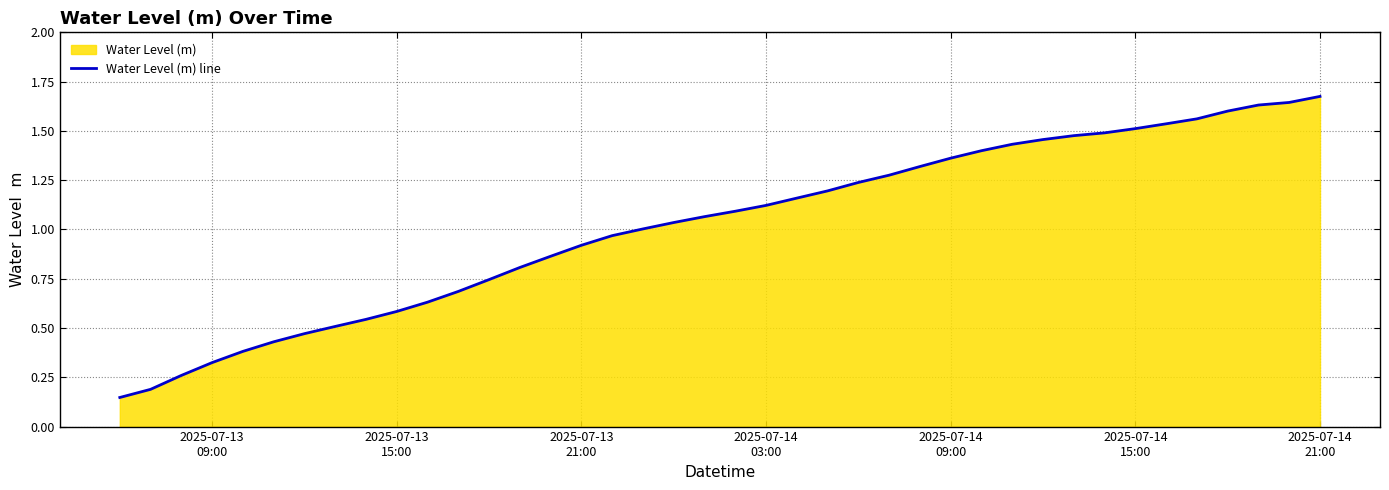

Reading left to right, list all the values displayed in this chart.

0.1	0.2	0.3	0.3	0.4	0.4	0.5	0.5	0.5	0.6	0.6	0.7	0.7	0.8	0.9	0.9	1.0	1.0	1.0	1.1	1.1	1.1	1.2	1.2	1.2	1.3	1.3	1.4	1.4	1.4	1.5	1.5	1.5	1.5	1.5	1.6	1.6	1.6	1.6	1.7